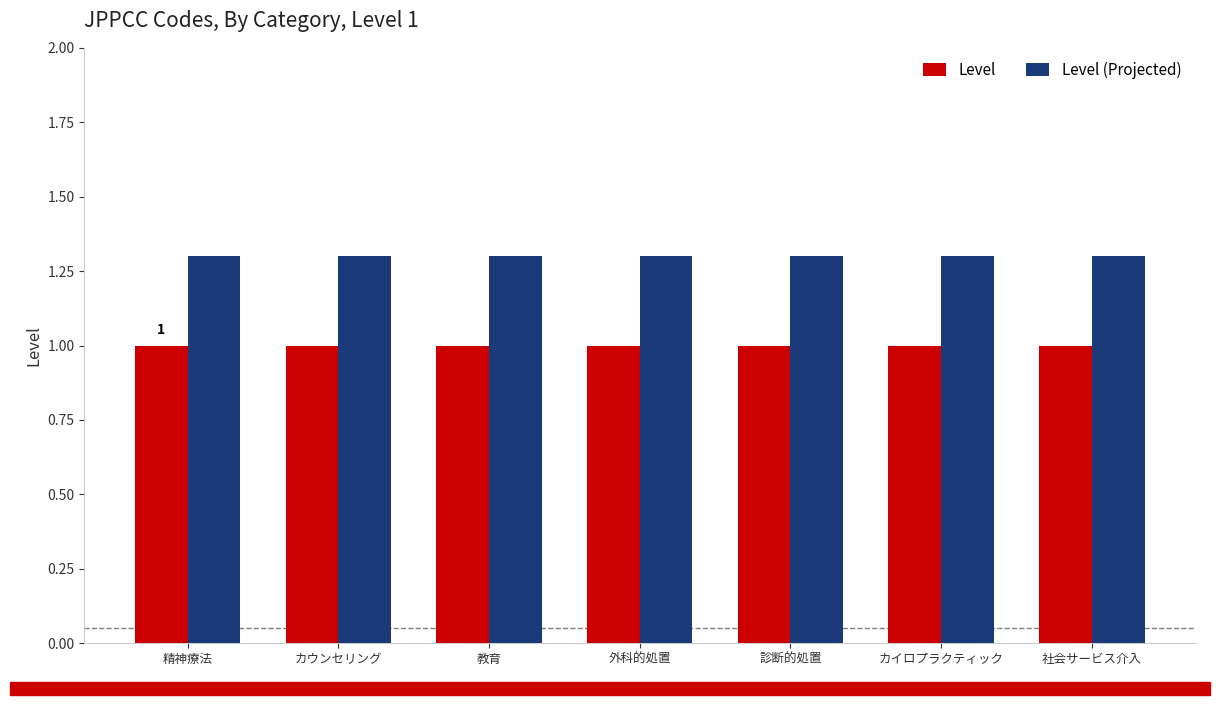

What is the difference between the highest and lowest values at 精神療法?

0.3